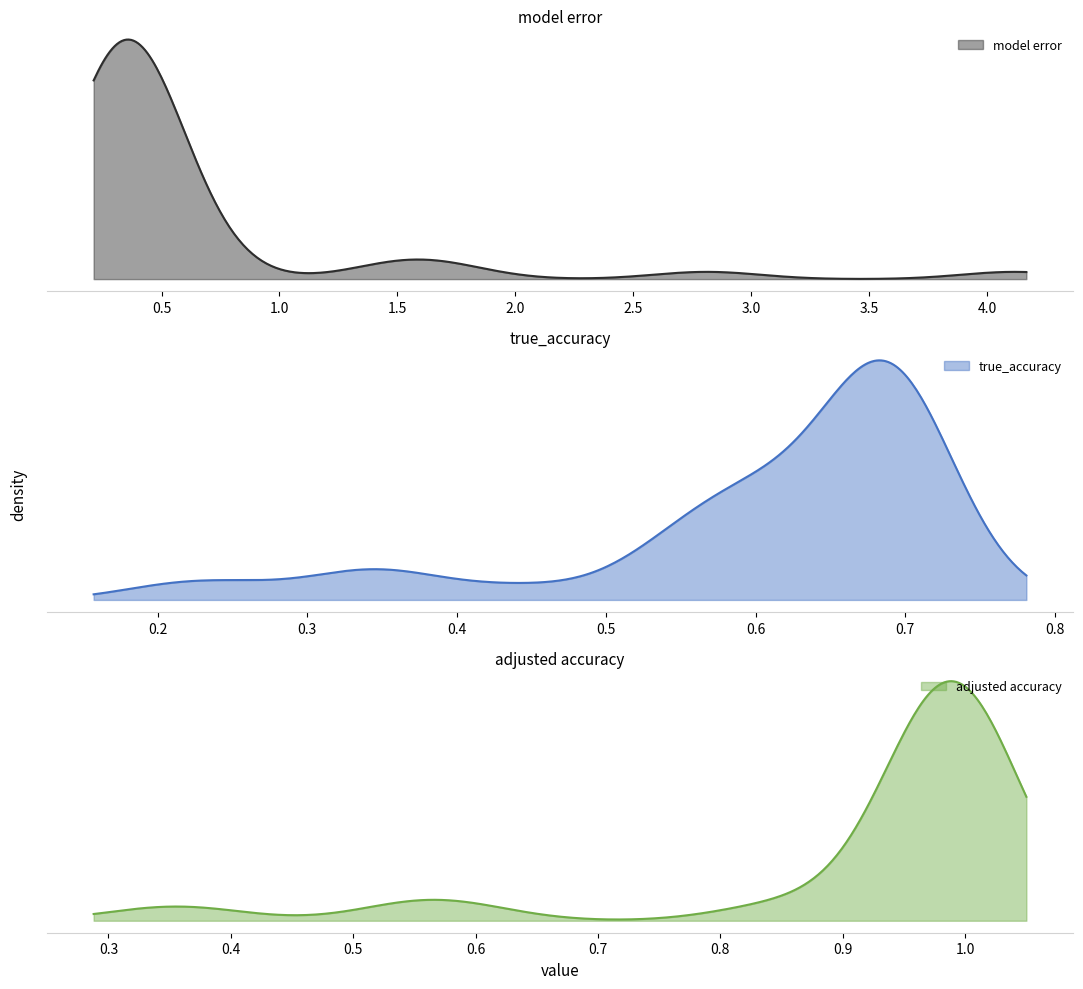

Reading left to right, list all the values displayed in this chart.

model error: 0.4	0.3	0.3	0.6	0.3	0.3	0.6	0.3	0.3	0.3	0.4	1.6	1.5	2.8	0.5	0.4	0.3	0.4	0.5	0.4	0.3	0.4	1.7	4.1	0.3	0.3	0.3	0.3	0.3	0.4	0.5	0.3	0.3	0.3	0.3	0.3	0.3	0.4	0.4	0.3
true_accuracy: 0.6	0.7	0.7	0.5	0.7	0.7	0.5	0.7	0.7	0.7	0.7	0.3	0.4	0.2	0.6	0.6	0.7	0.6	0.6	0.6	0.7	0.6	0.4	0.3	0.3	0.7	0.7	0.7	0.7	0.6	0.5	0.7	0.7	0.7	0.7	0.7	0.7	0.6	0.6	0.7
adjusted accuracy: 1.0	1.0	1.0	0.9	1.0	1.0	0.8	1.0	1.0	1.0	1.0	0.6	0.6	0.4	0.9	1.0	1.0	1.0	0.9	1.0	1.0	1.0	0.6	0.3	1.0	1.0	1.0	1.0	1.0	1.0	1.0	1.0	1.0	1.0	1.0	1.0	1.0	1.0	1.0	1.0